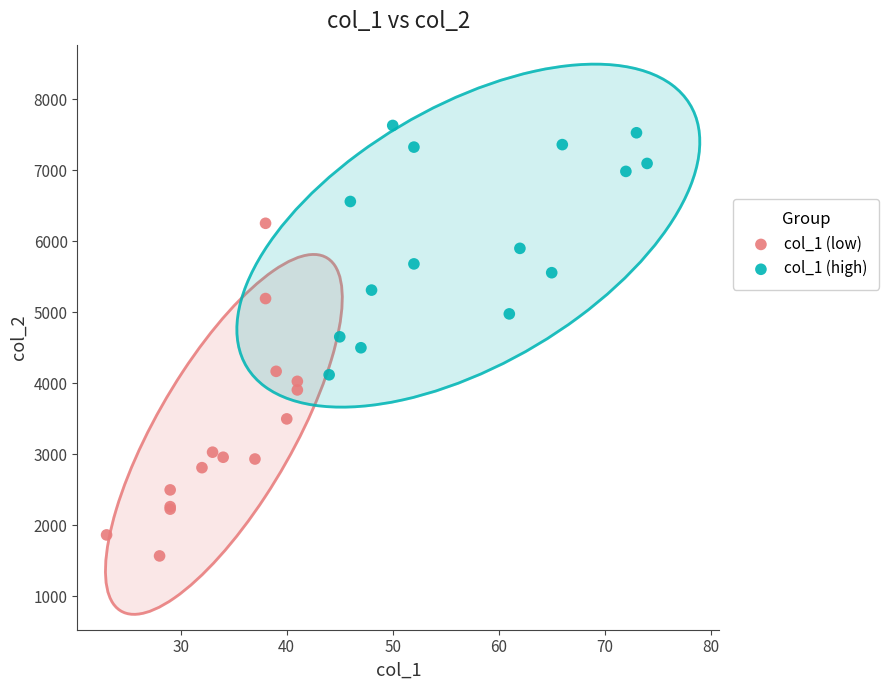

Which series reaches the minimum Y coordinate?

col_1 (low)